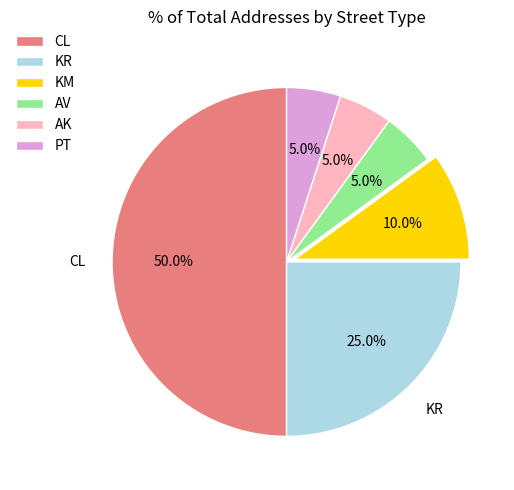

Is there any slice that represents more than half of the pie?

No